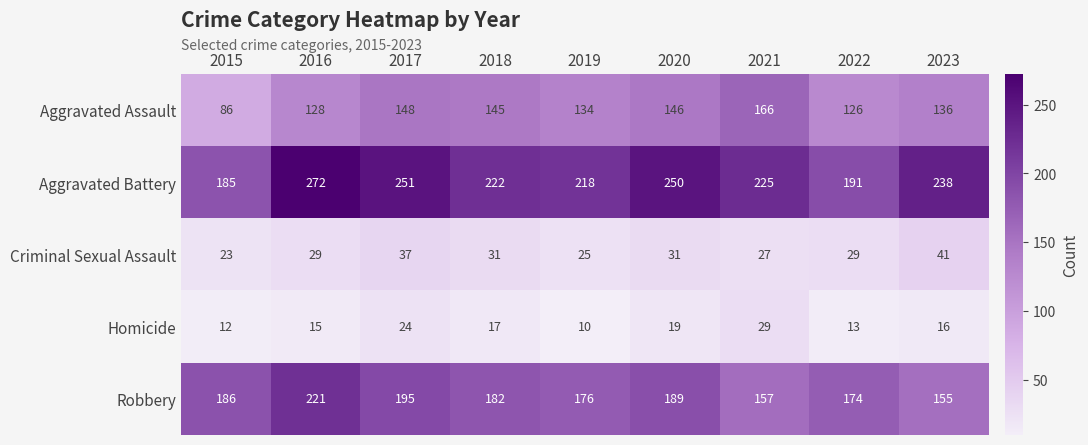

What is the spread (max minus min) of values at 2017?

227